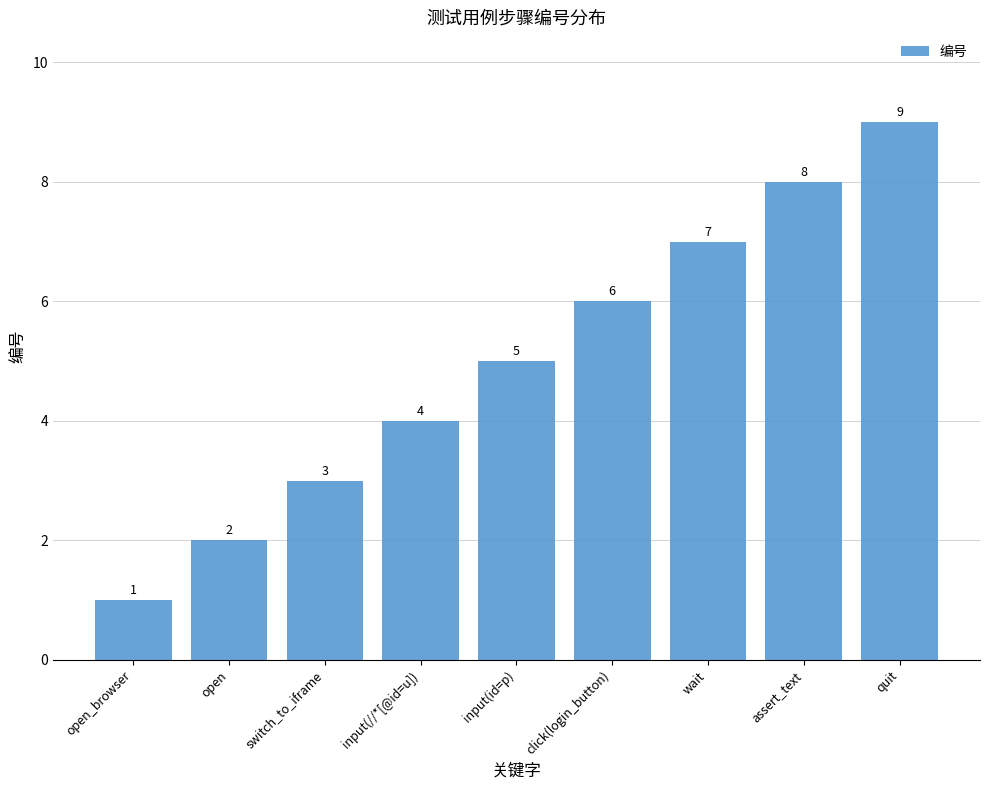

Count the number of categories in the chart.

9